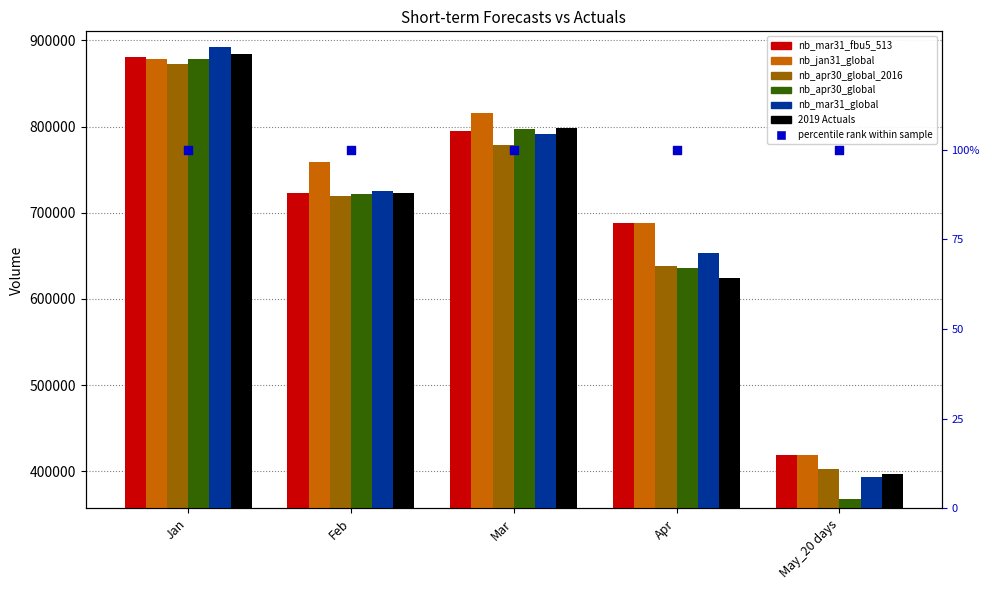

Which series has the widest spread of Y values?

nb_apr30_global